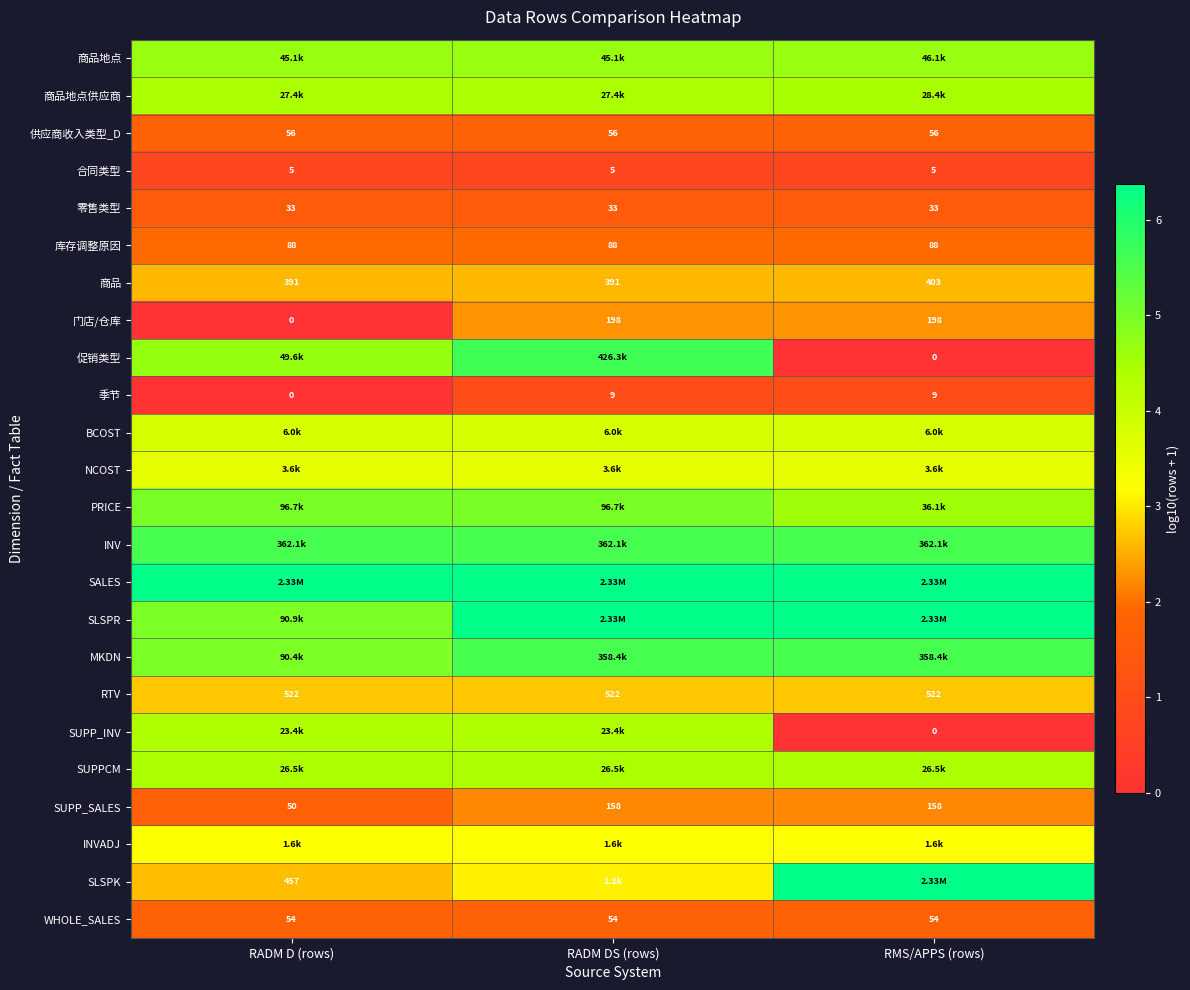

List the series in order of their peak value, lowest first.

合同类型, 季节, 零售类型, WHOLE_SALES, 供应商收入类型_D, 库存调整原因, SUPP_SALES, 门店/仓库, 商品, RTV, INVADJ, NCOST, BCOST, SUPP_INV, SUPPCM, 商品地点供应商, 商品地点, PRICE, MKDN, INV, 促销类型, SALES, SLSPR, SLSPK